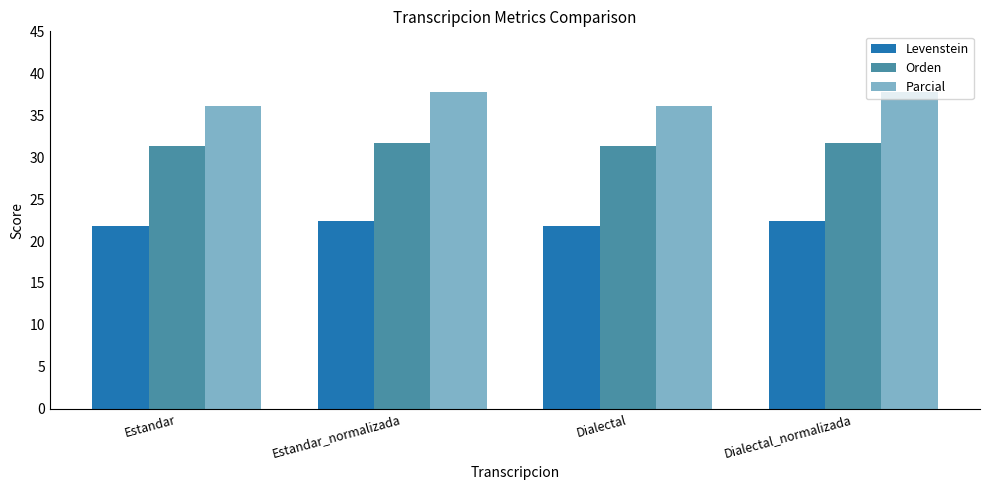

How many values in the Levenstein series are below 22?

2